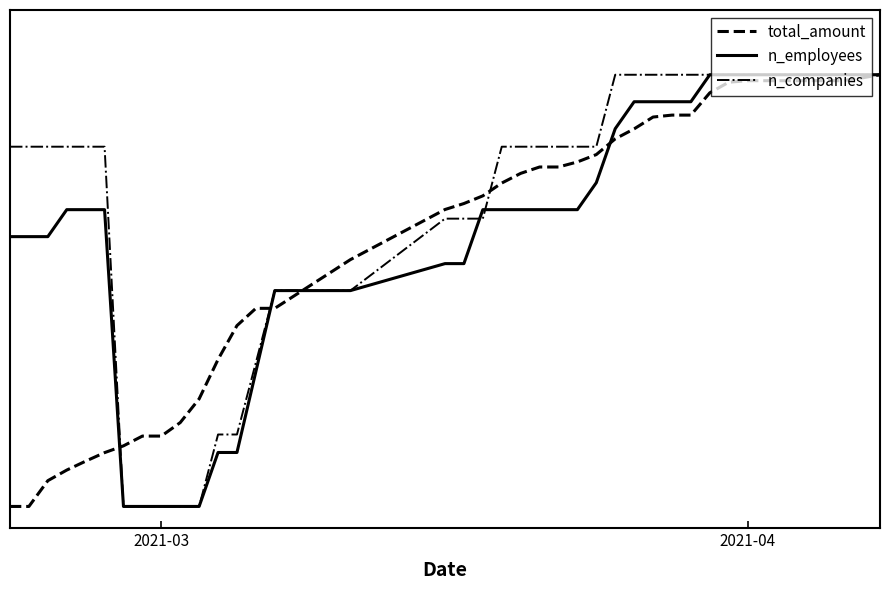

What are all the series names shown in the legend?

total_amount, n_employees, n_companies